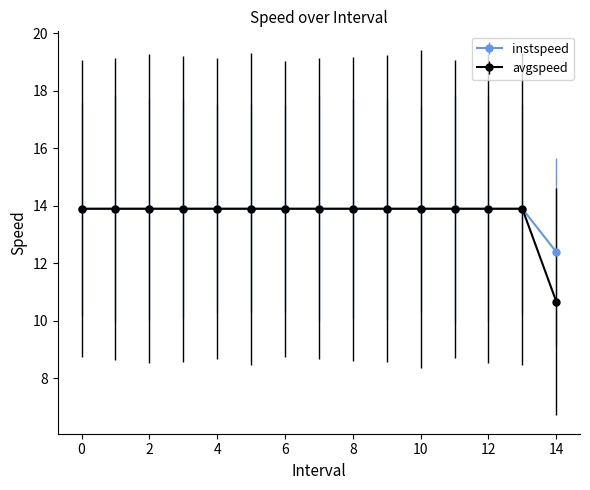

Which series has the widest spread of values?

avgspeed